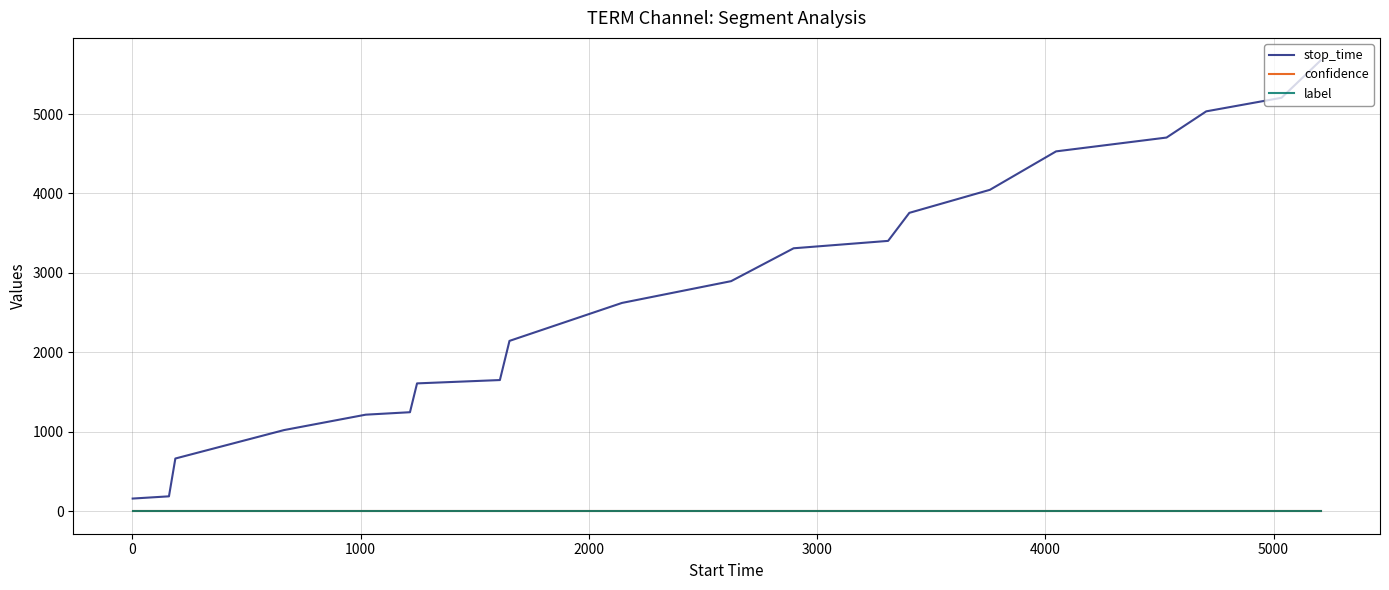

Which series has the largest range (max minus min)?

stop_time